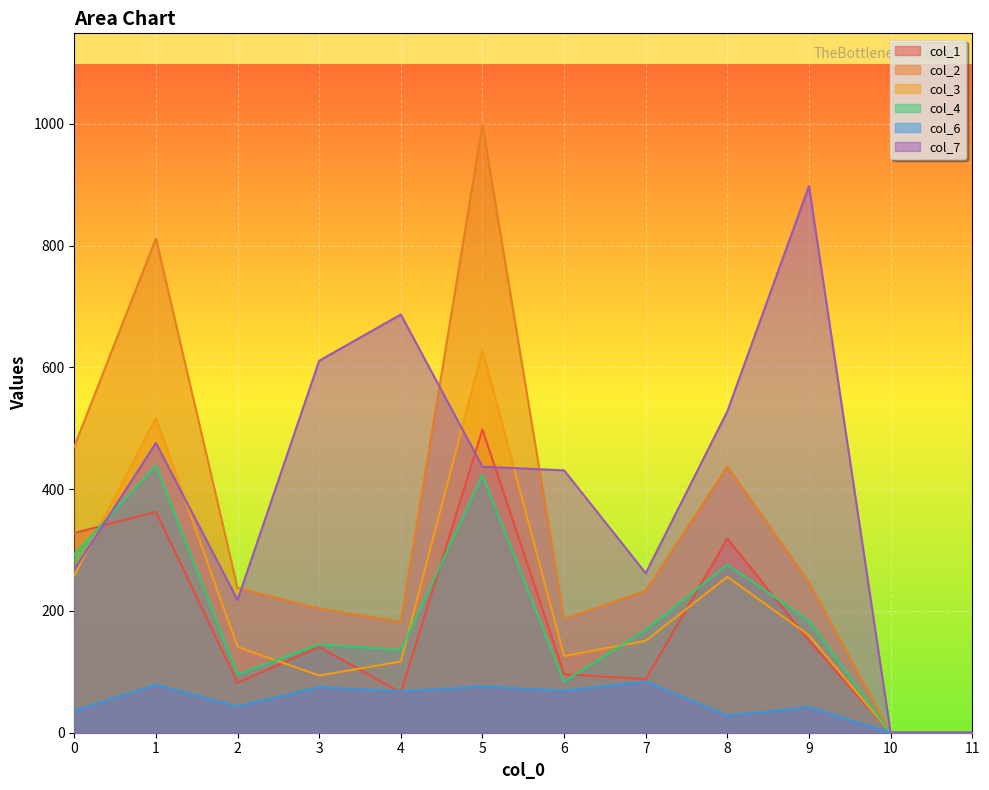

What is the difference between the maximum and second lowest values in the col_2 series?

999